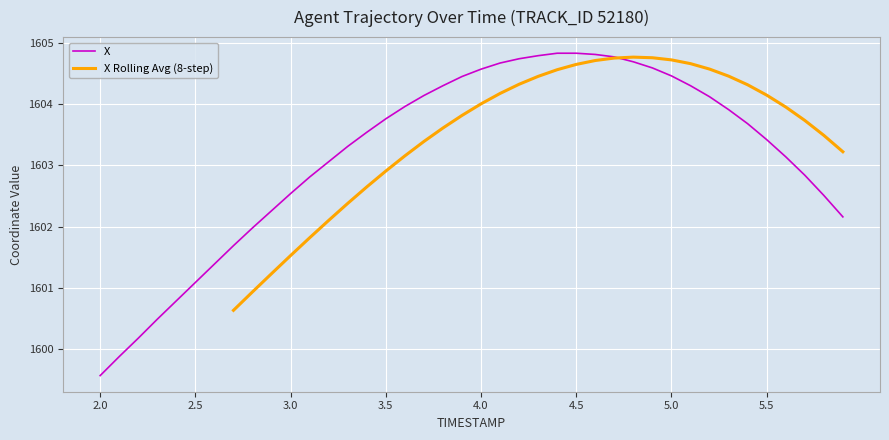

Which label corresponds to the smallest value in the chart?

2.0